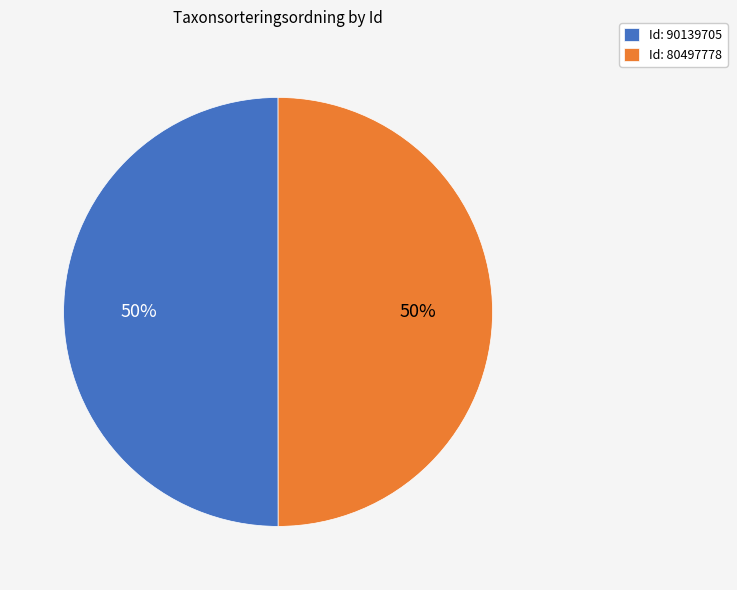

What is the ratio of the value at Id: 80497778 to the value at Id: 90139705?

1.0